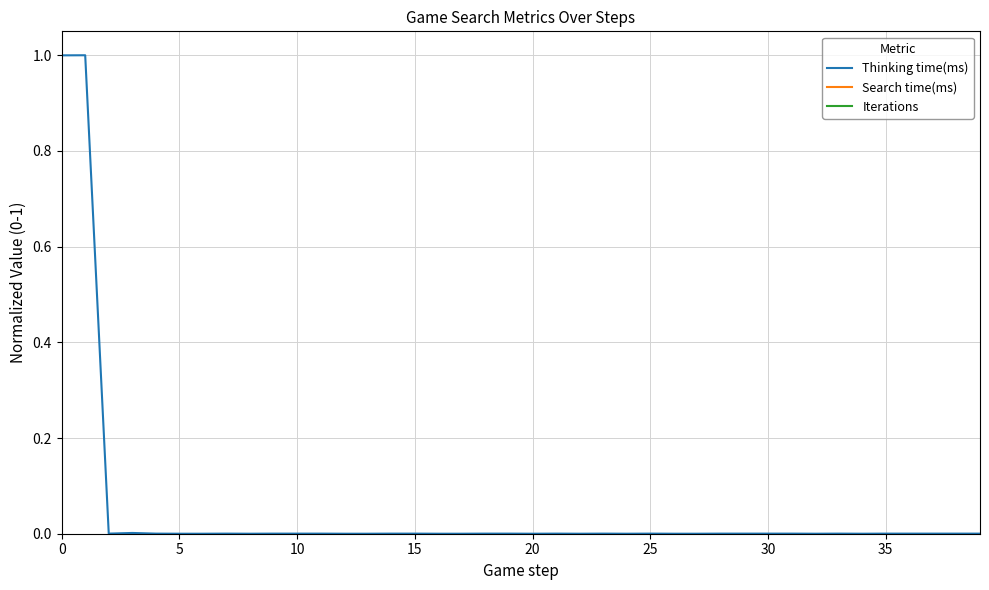

The Thinking time(ms) series shows 0.0 at 28. True or false?

True